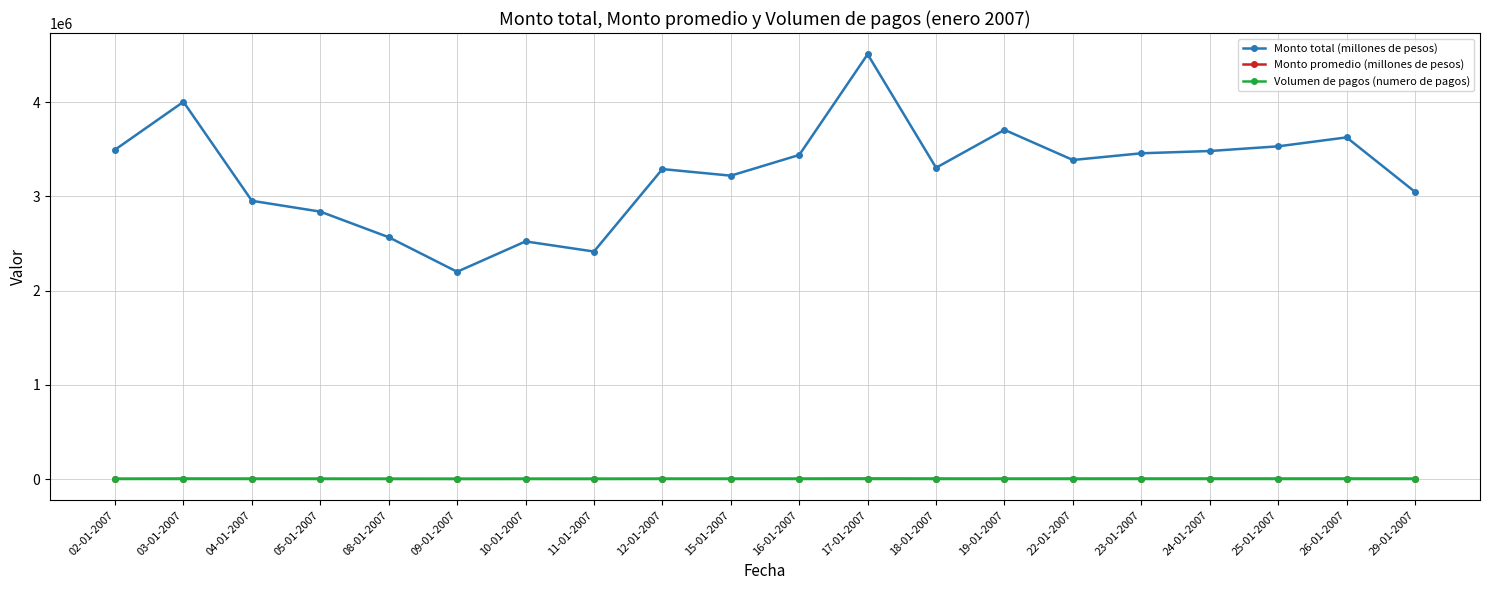

True or false: Volumen de pagos (numero de pagos) and Monto total (millones de pesos) cross at least once.

False